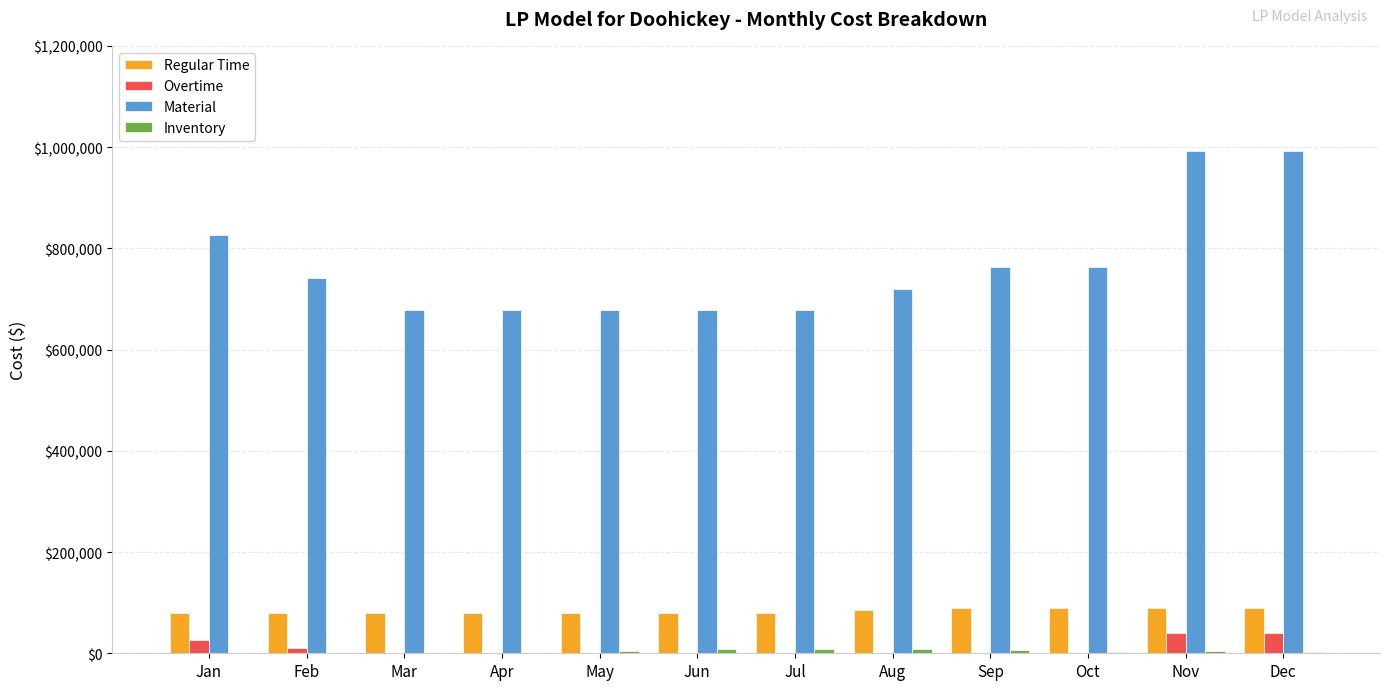

Is it true that Material equals 291449.2 at Nov?

False